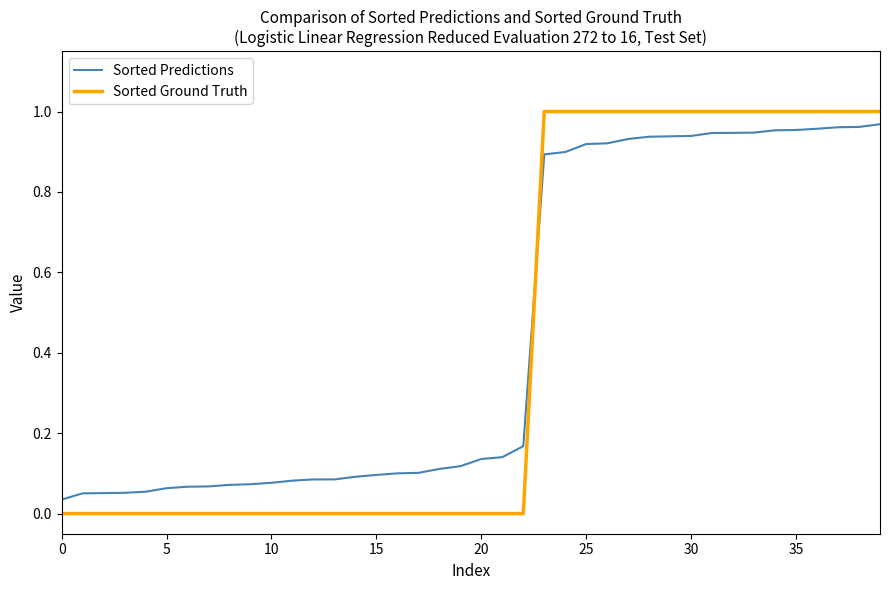

Which series has the widest spread of values?

Sorted Ground Truth